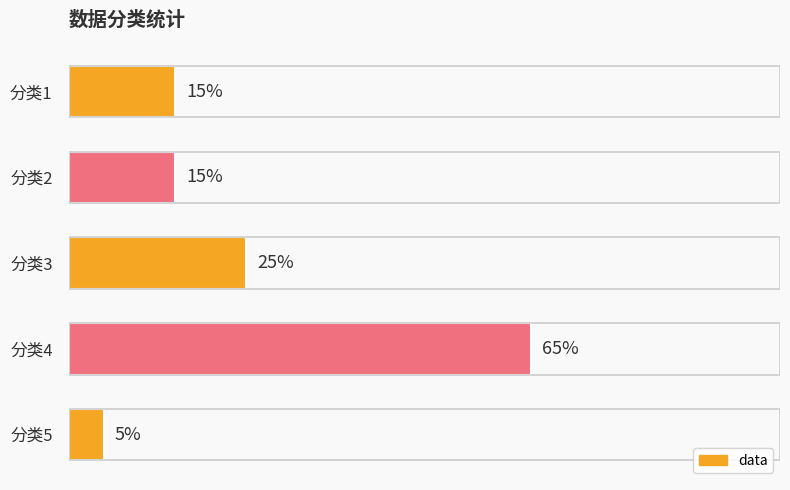

Does the chart contain any negative values?

No